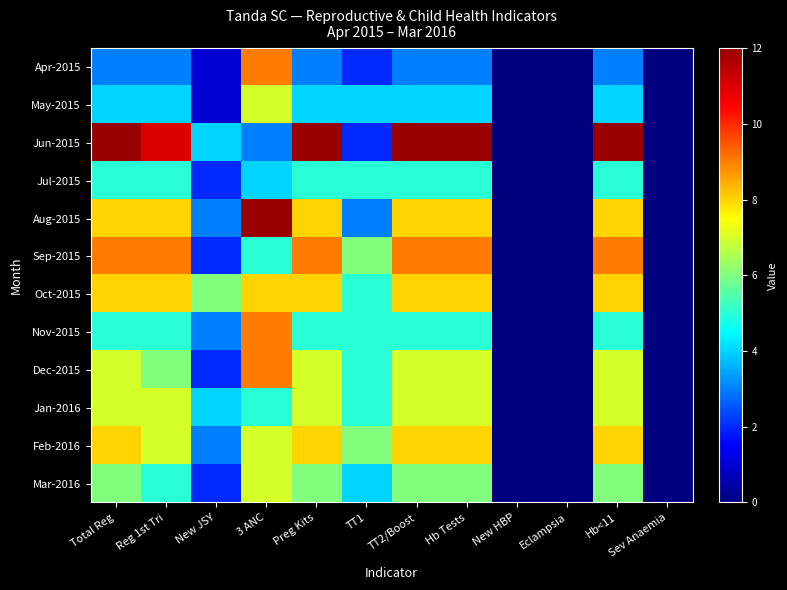

How many categories are shown in the chart?

12